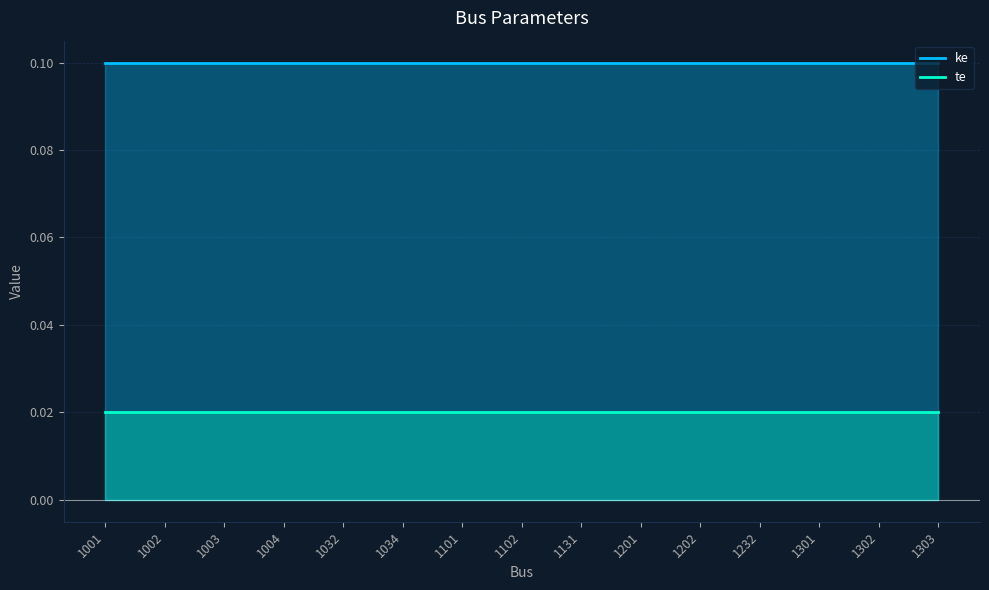

What is the maximum value shown in the chart?

0.1